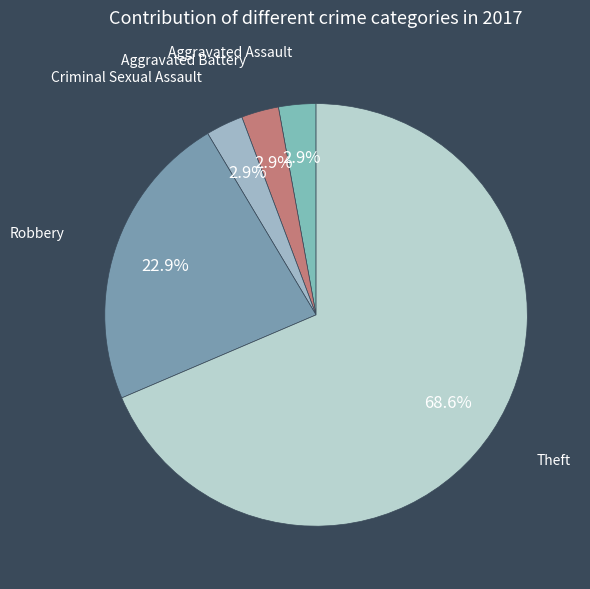

Is there any slice that represents more than half of the pie?

Yes